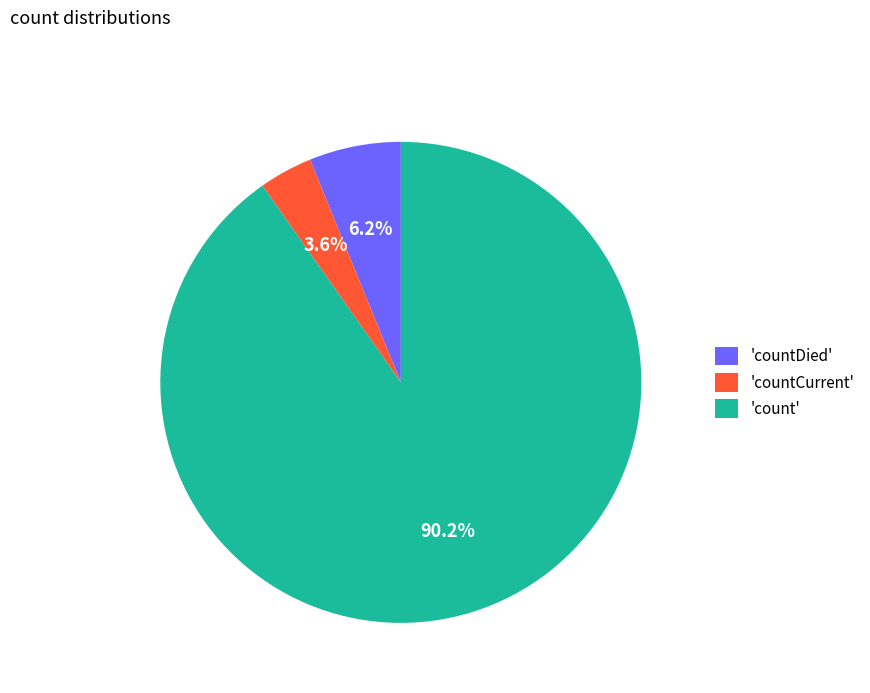

What is the smallest slice in the pie chart?

'countCurrent'